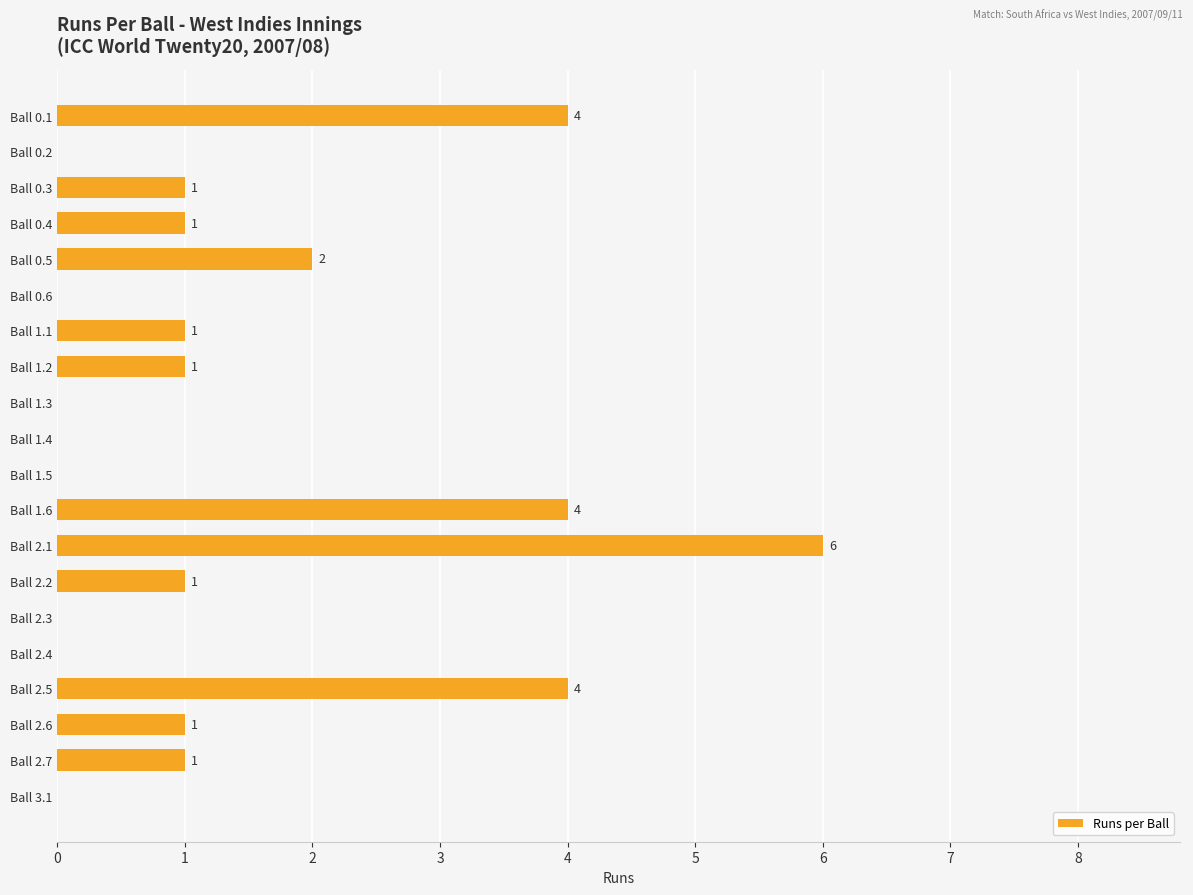

The chart shows a value of 2 at Ball 1.3. True or false?

False